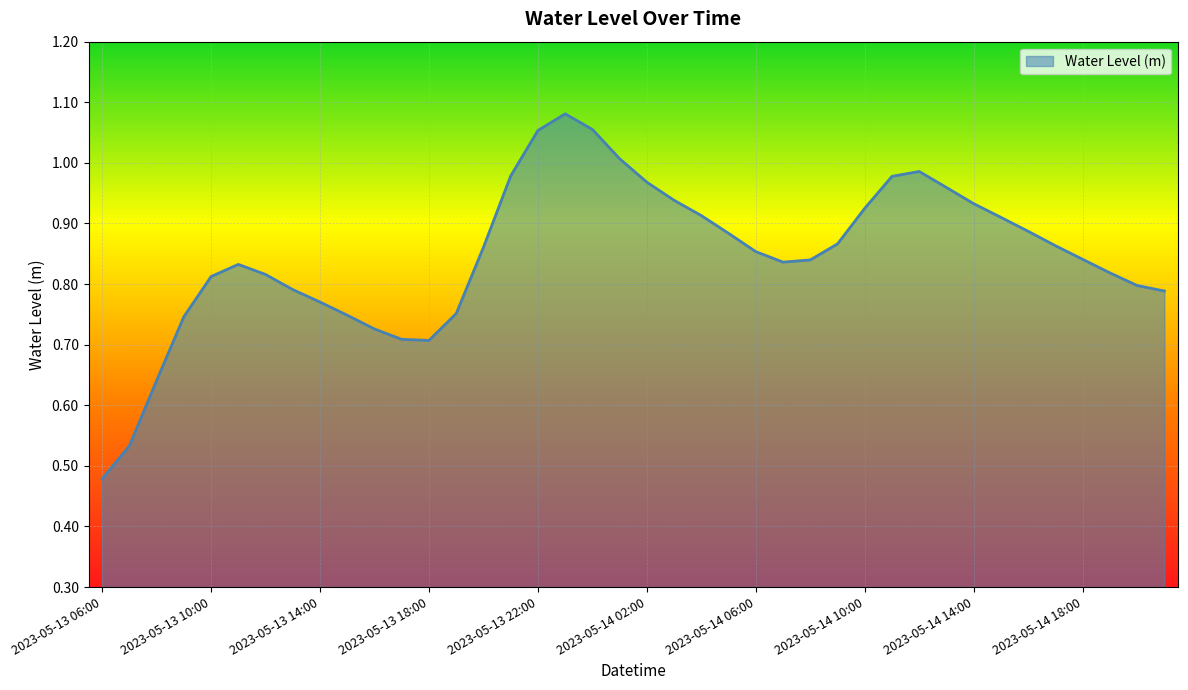

What is the label of the 34th point from the right?

2023-05-13 12:00